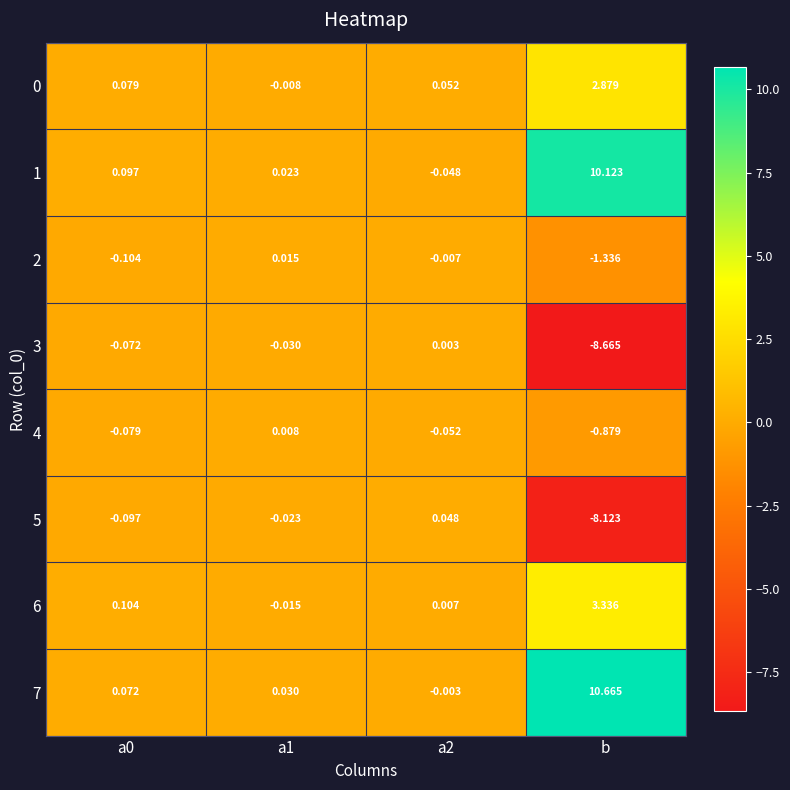

At which category is the sum across all series the highest?

b